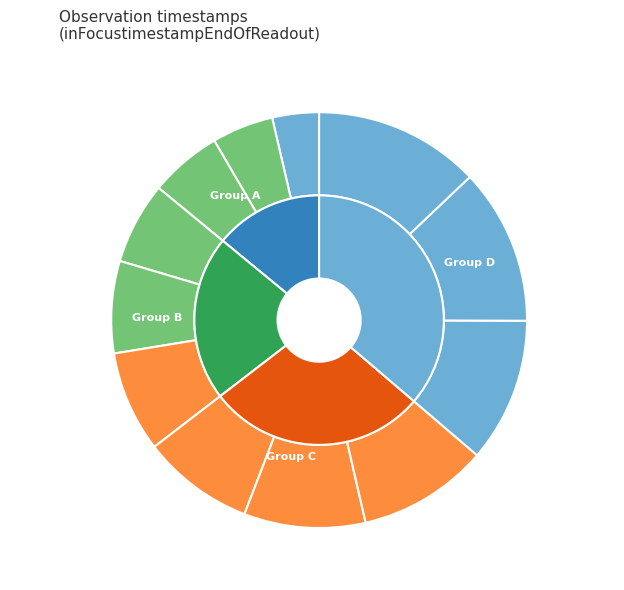

How many segments does this pie chart have?

12